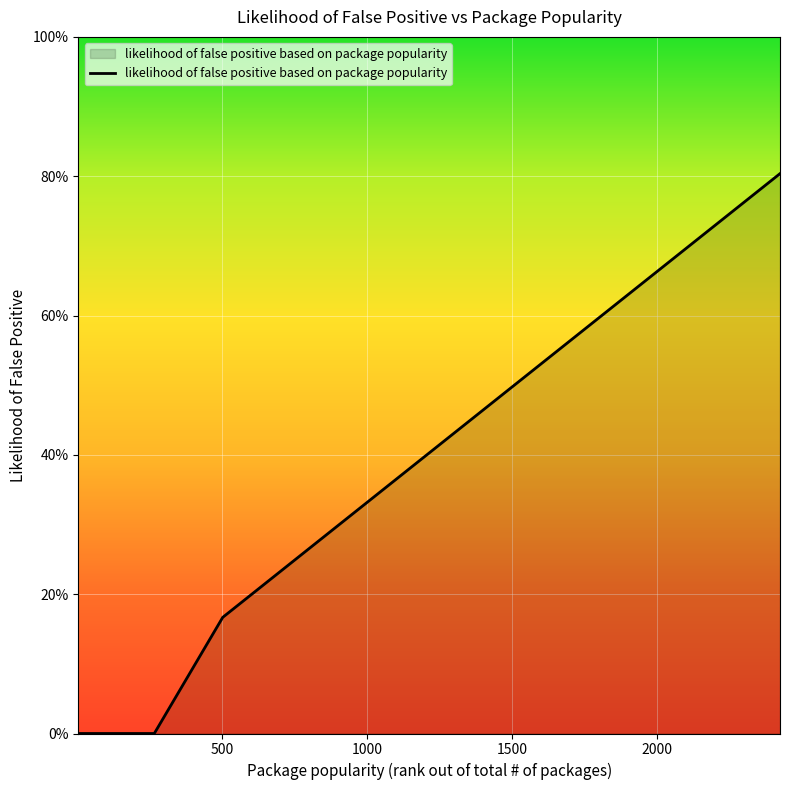

Is this an area chart (filled region under the line)?

Yes